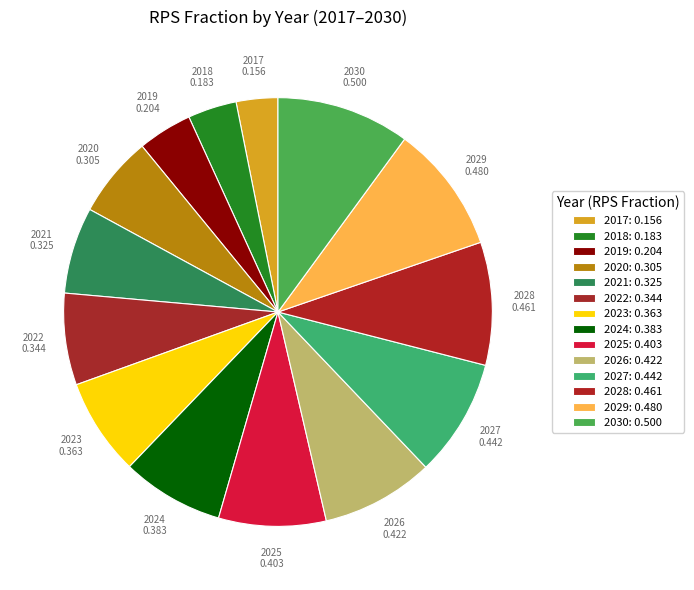

Combined, do 2020 and 2029 account for over 50%?

No